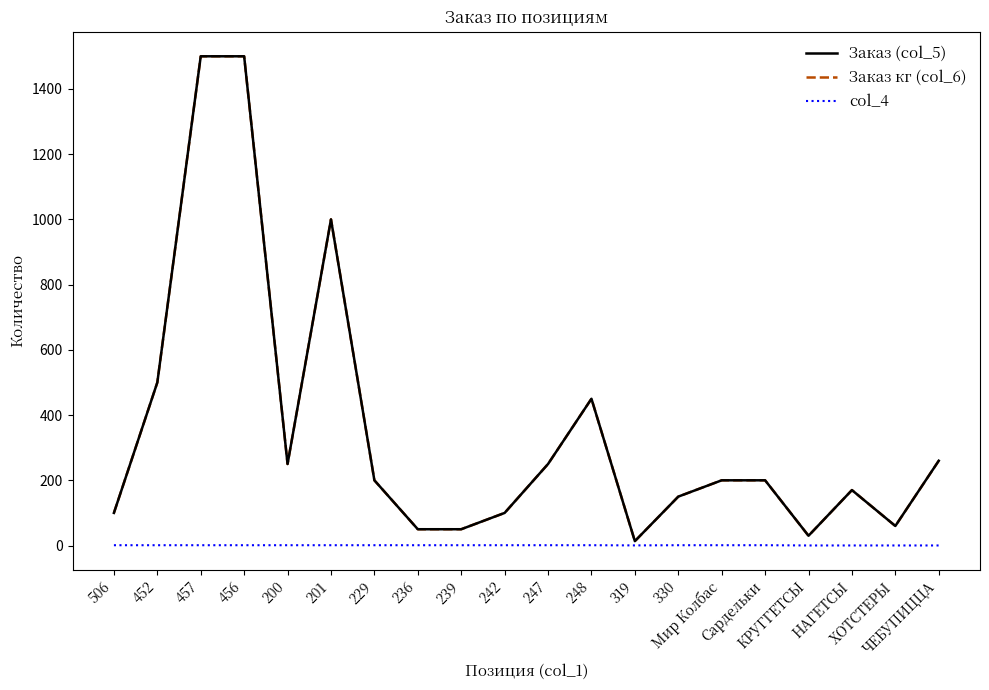

The value of Заказ (col_5) at 456 is 1500.0. True or false?

True